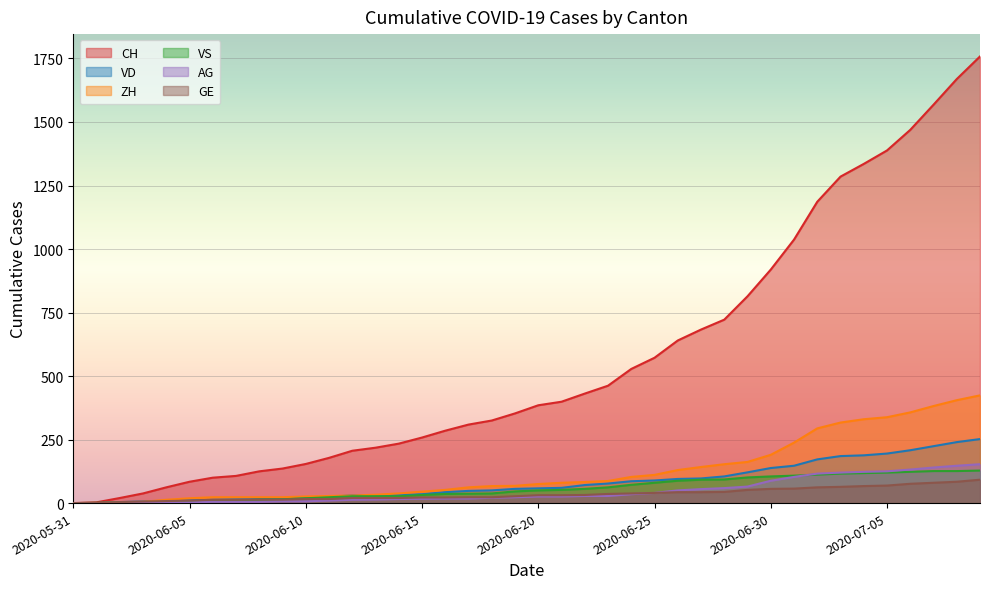

True or false: CH has more than 1 points higher than both neighbors.

False